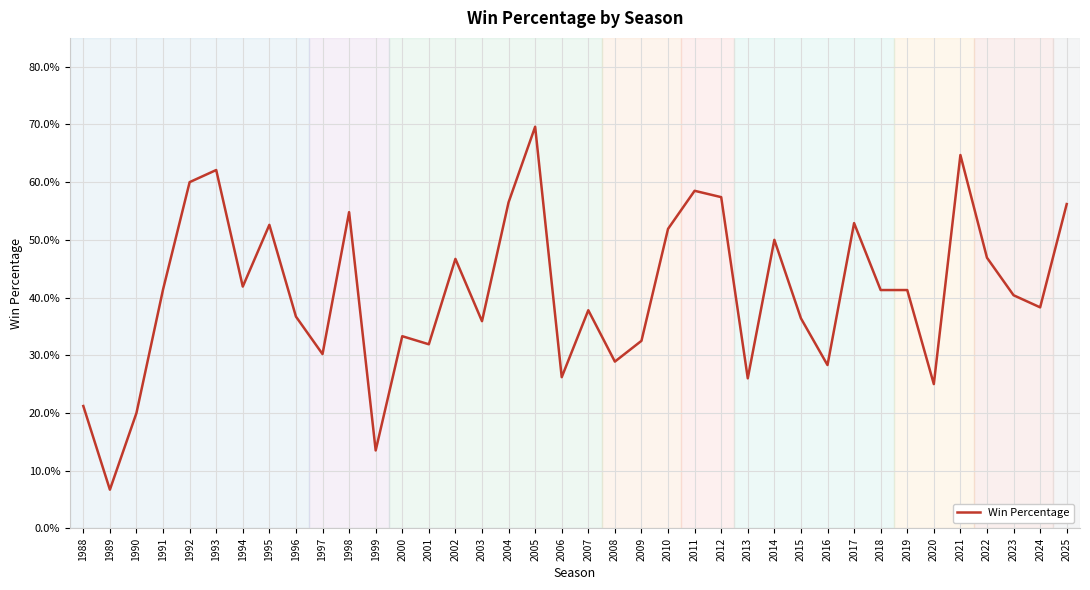

How many points are lower than both their immediate neighbors (excluding endpoints)?

12